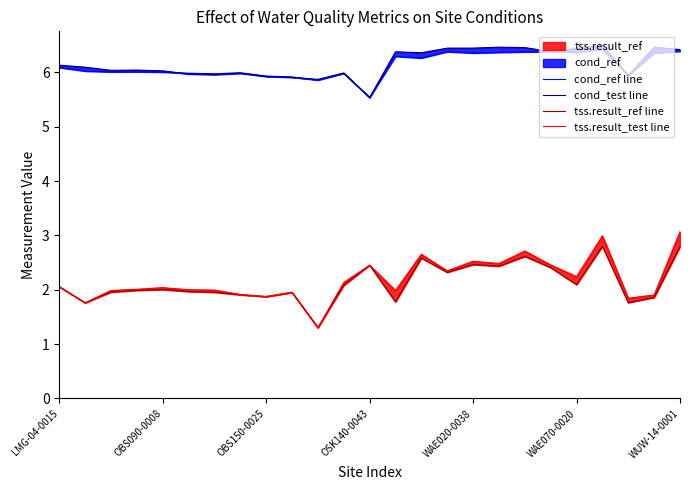

How many data points in tss.result_test line are less than 2?

11